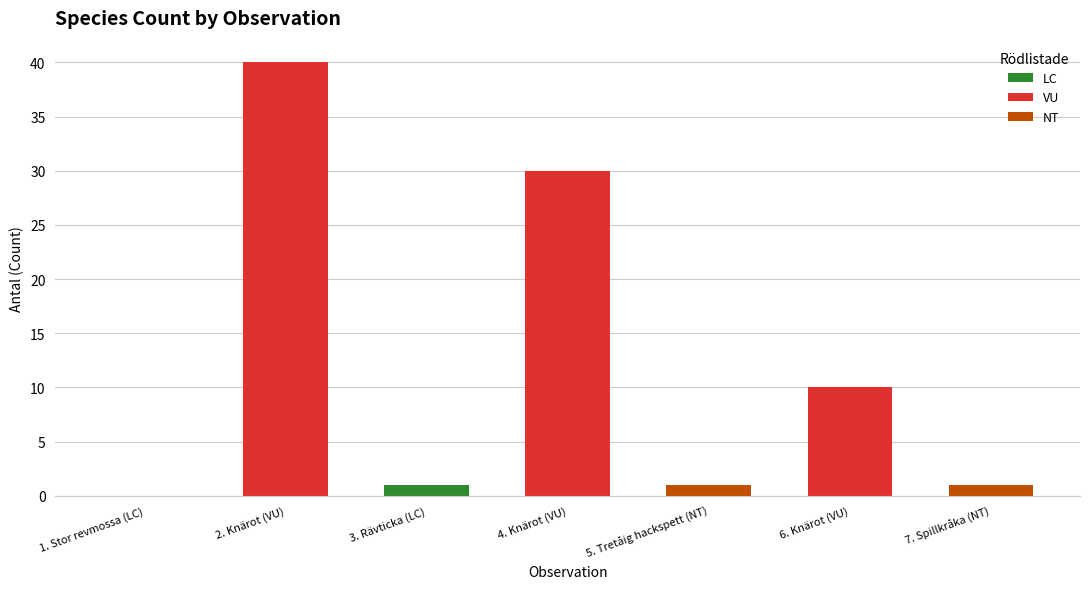

What is the sum of all values?

83